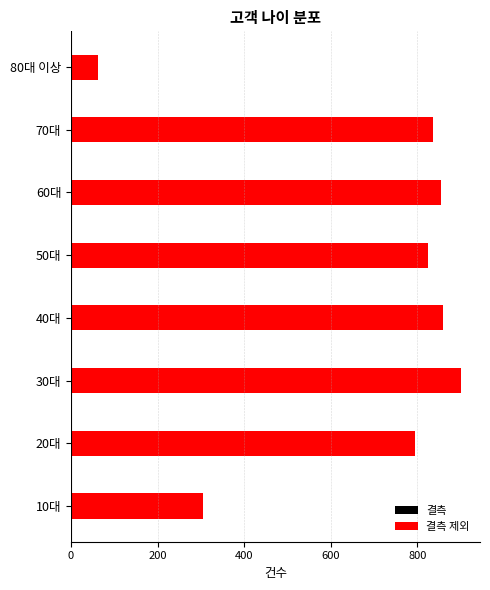

Is it true that the value at 50대 is 825.6?

True